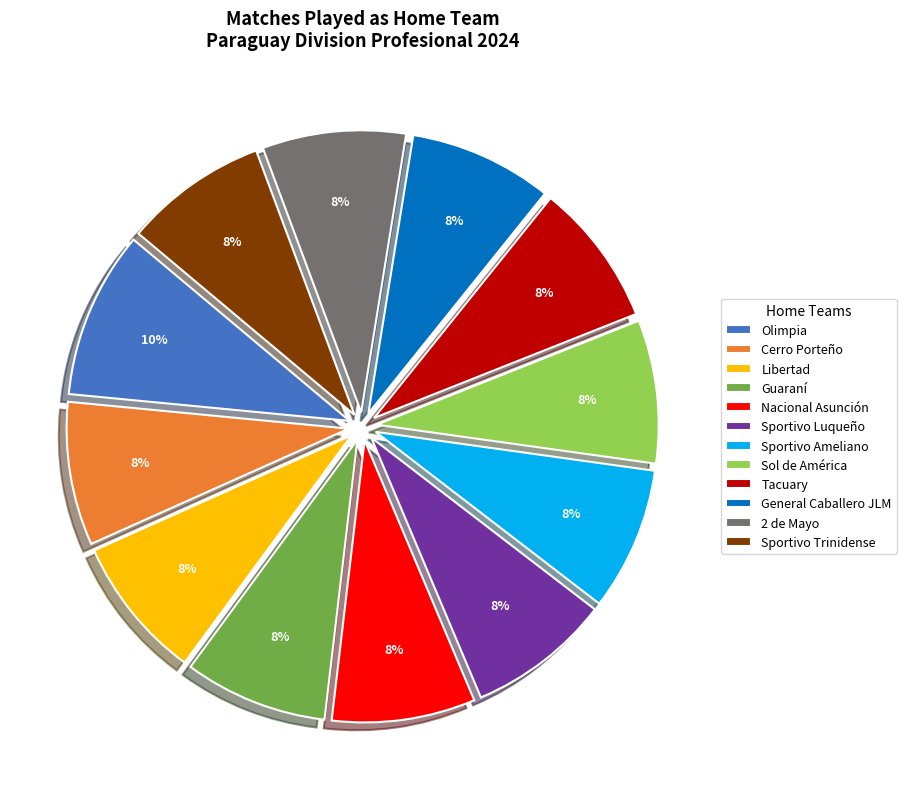

How many slices are in this pie chart?

12